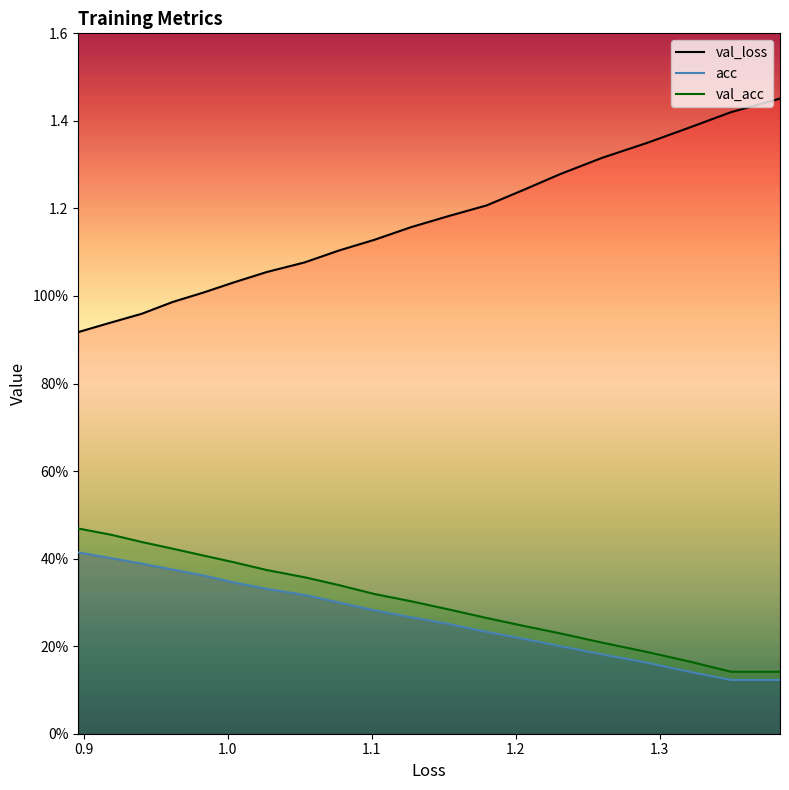

At how many categories does at least one series exceed 0?

20